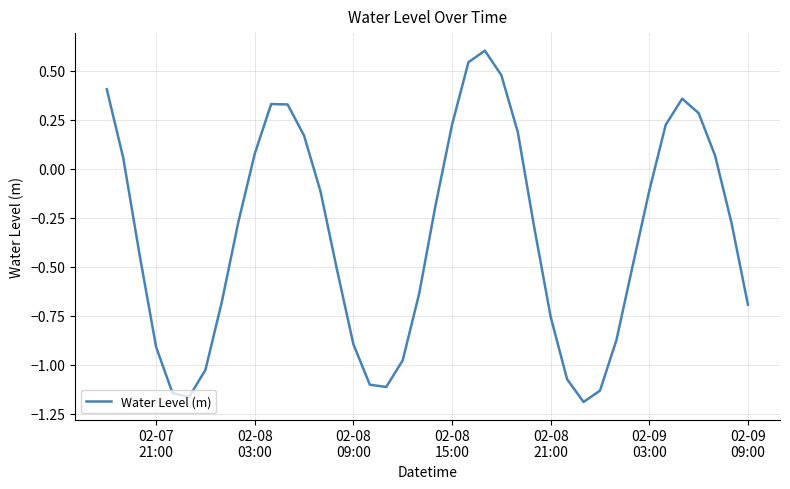

What is the maximum value shown in the chart?

0.6